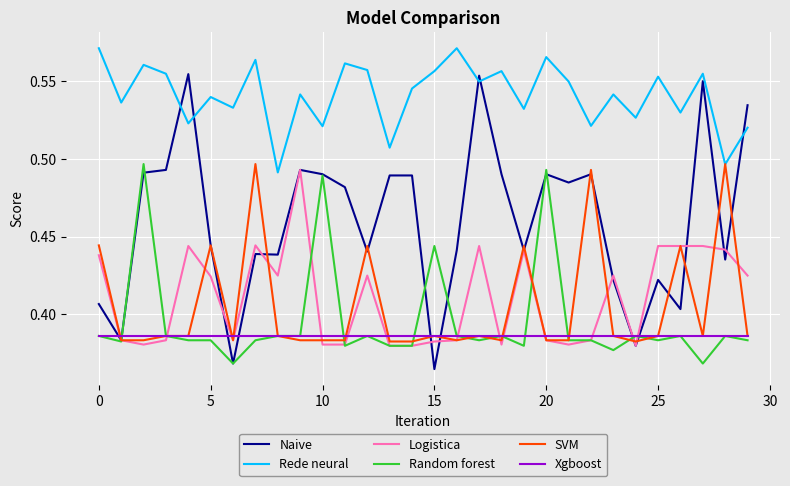

Which series has the largest range (max minus min)?

Naive